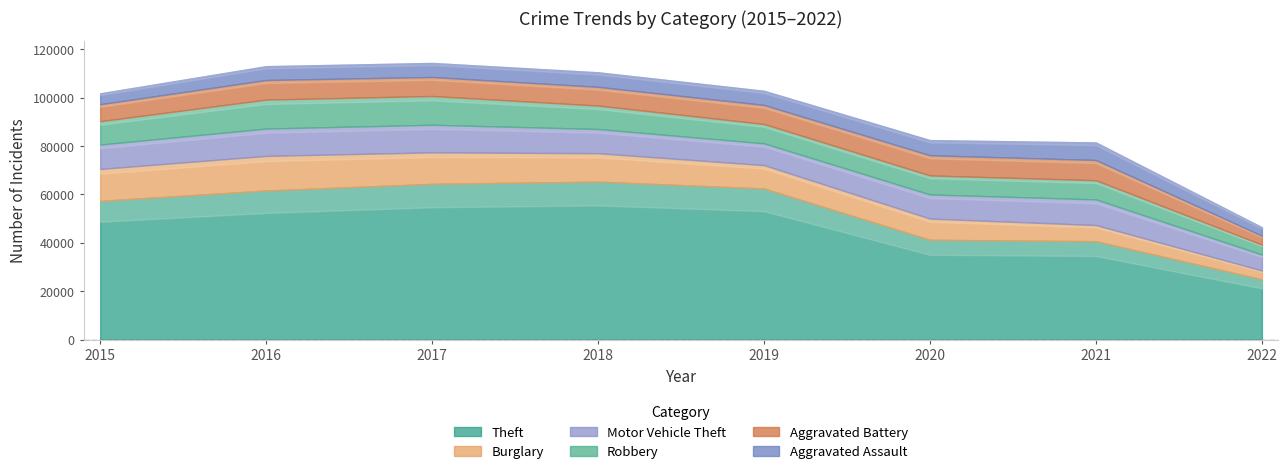

Which category has the lowest value across all series?

2022